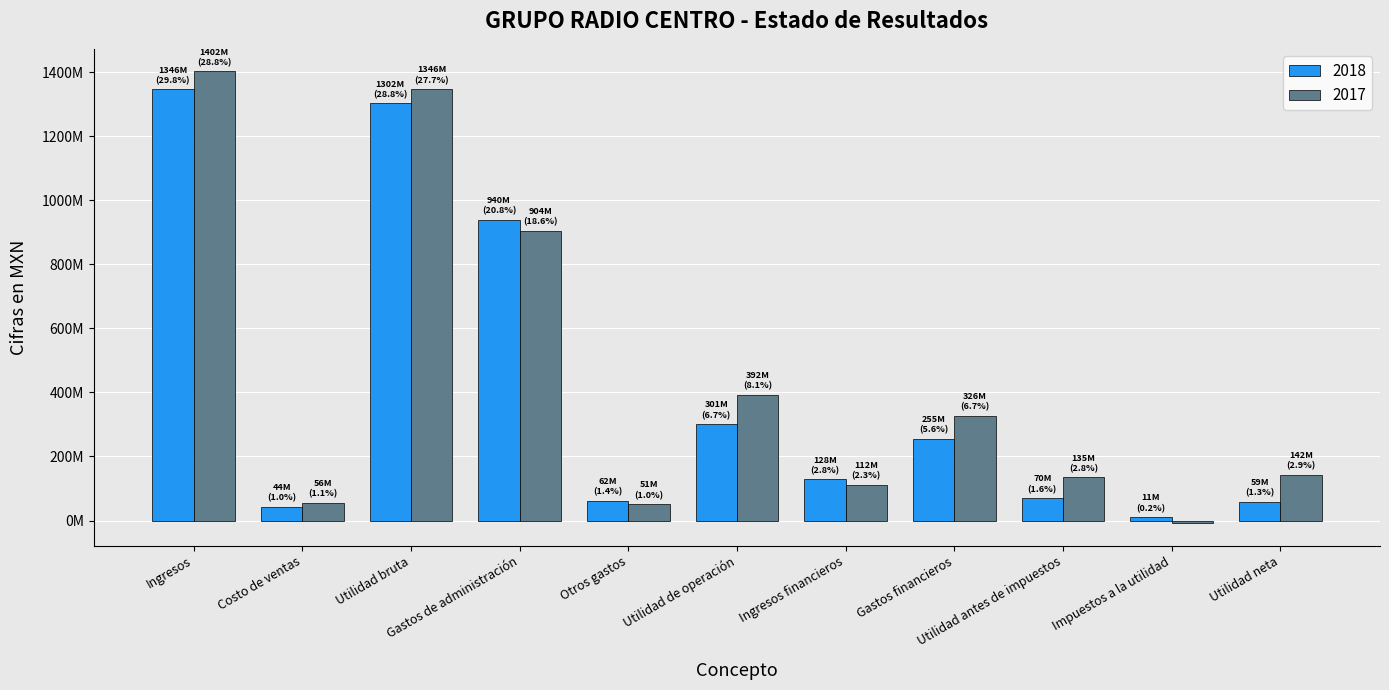

Where does the 2017 series first go above 142284000?

Ingresos